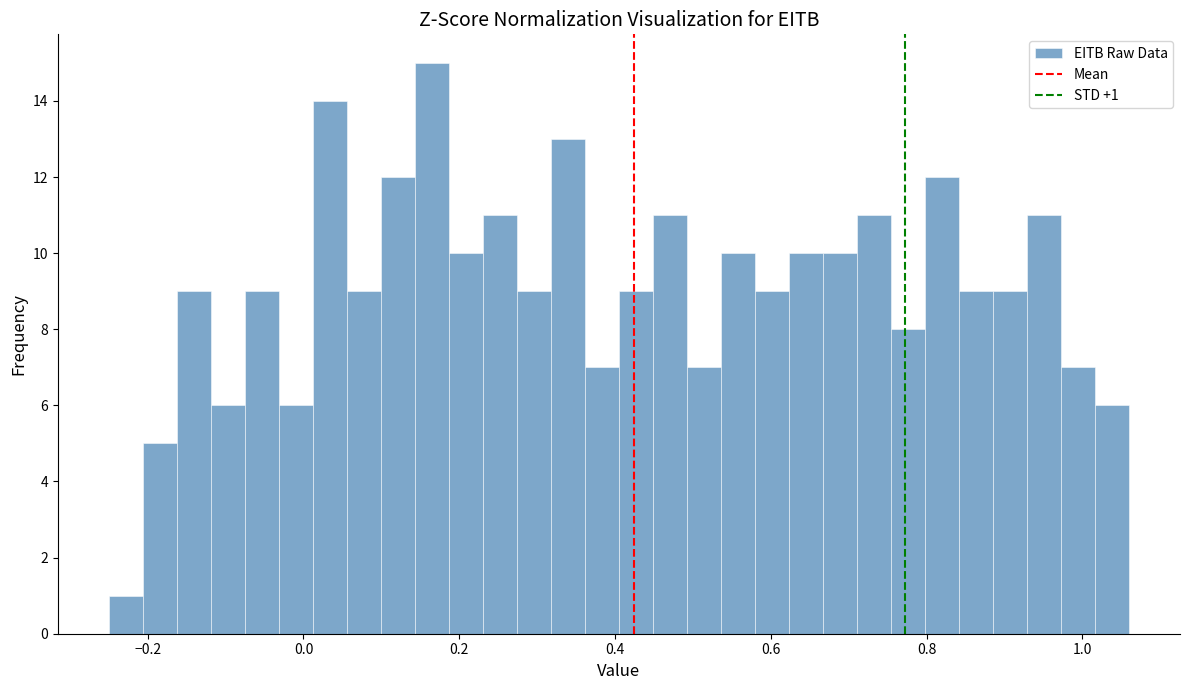

Around what value on the x-axis is the tallest bar? Give the approximate position of its centre, as read against the axis.

0.16